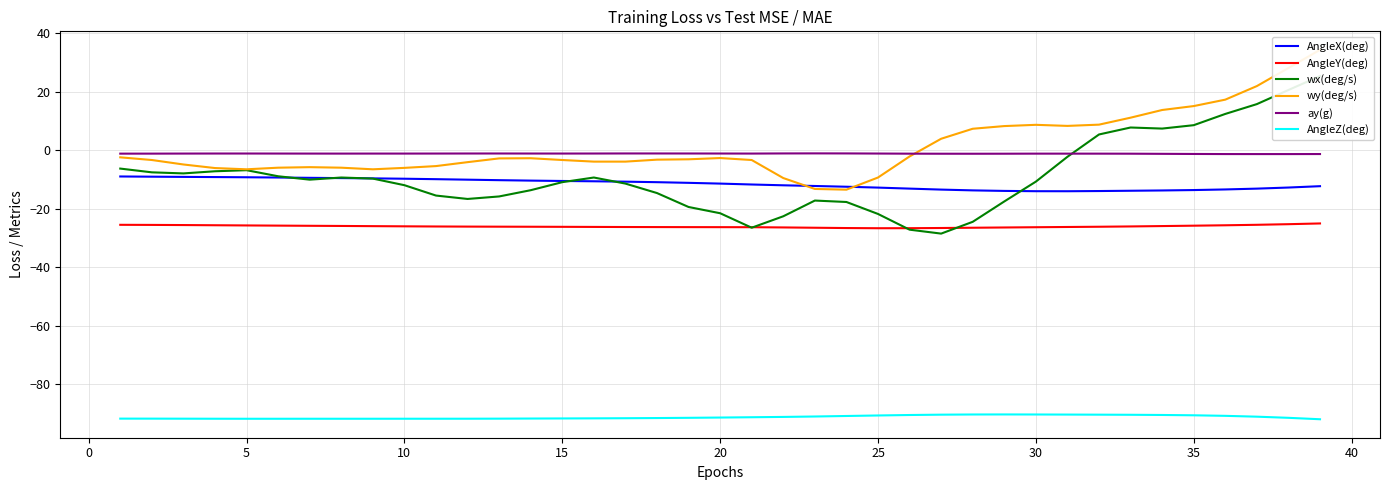

How many values in the AngleZ(deg) series are below -91?

24